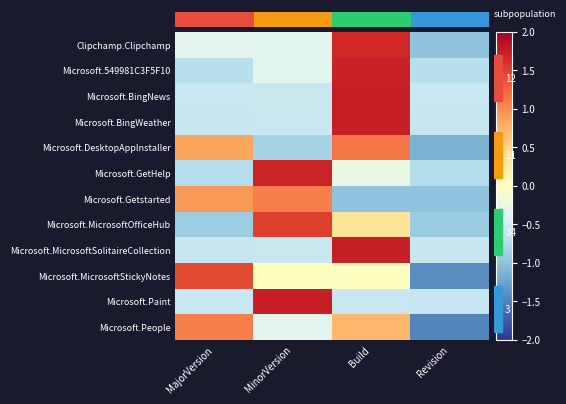

What is the difference between the second highest and minimum values in the Microsoft.MicrosoftOfficeHub series?

1.3